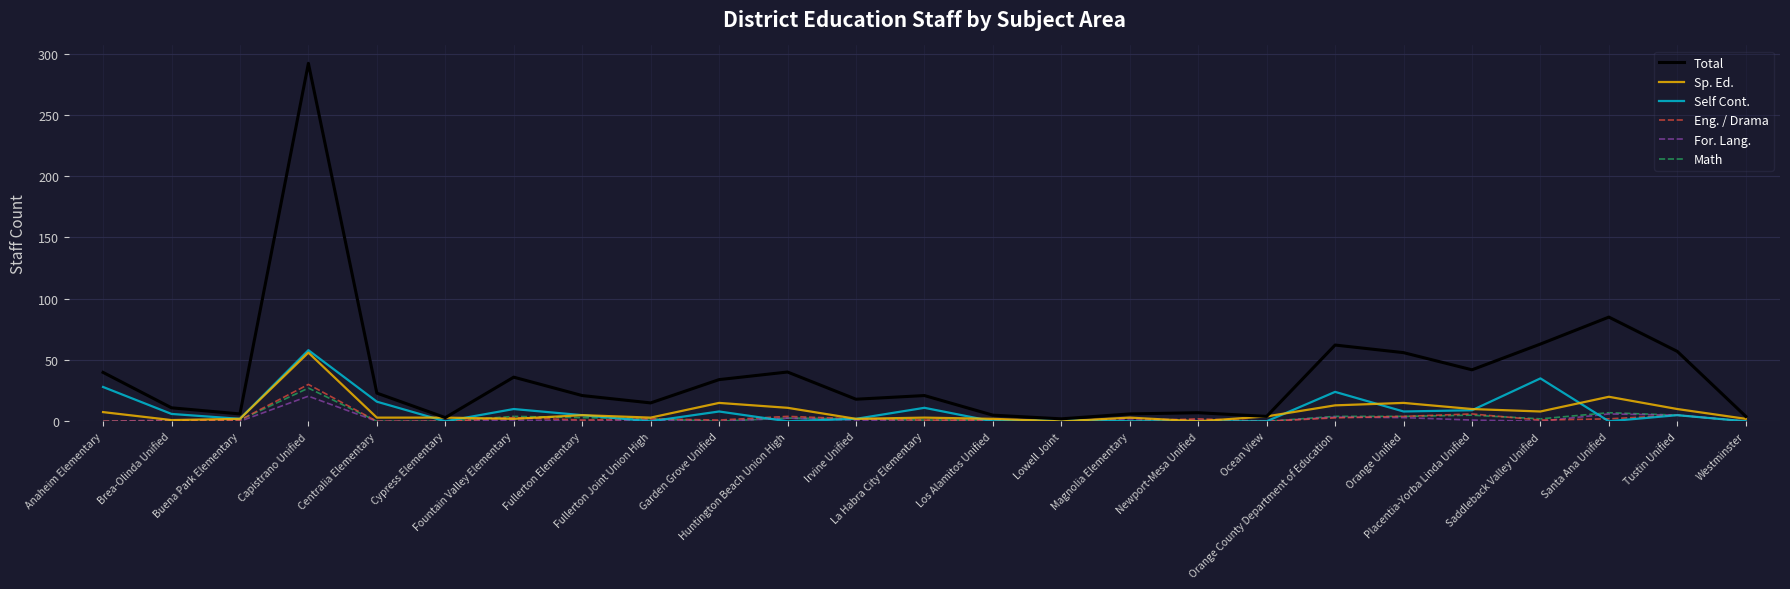

What is the difference between the maximum and minimum values in the Self Cont. series?

58.0